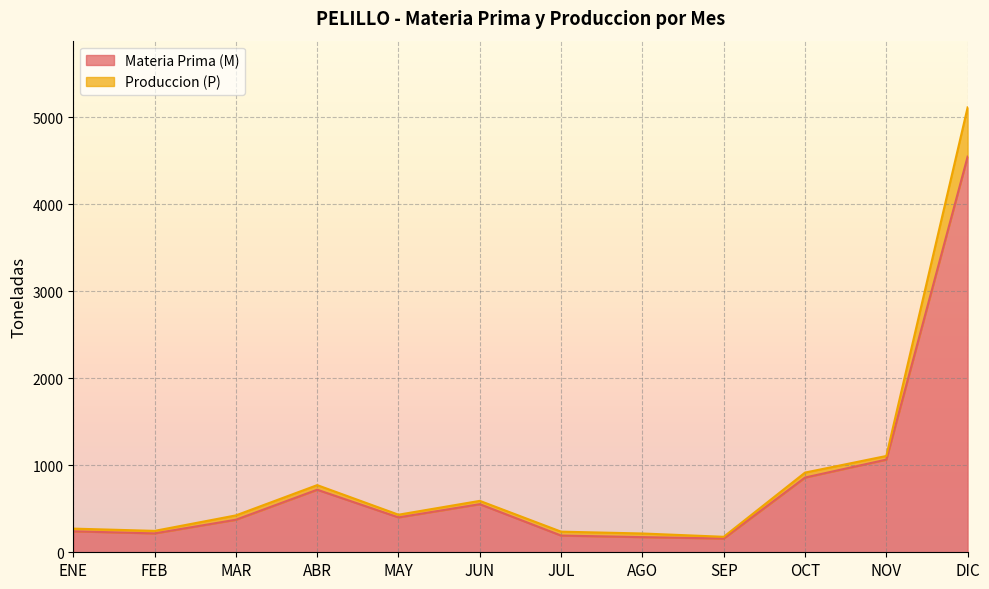

At which category is the sum across all series the highest?

DIC